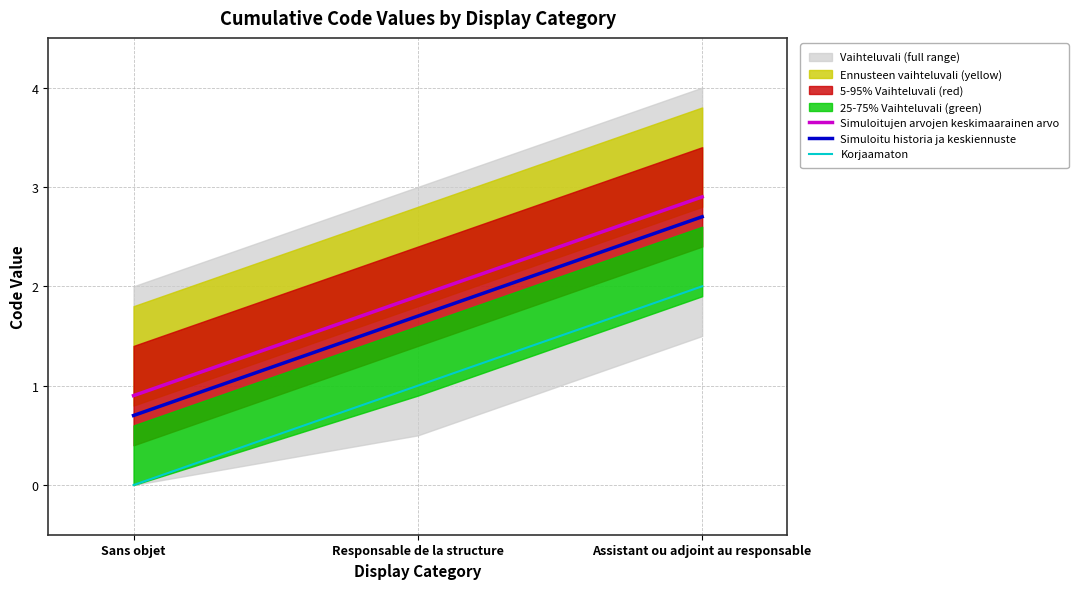

What is the label of the 1st point from the right?

Assistant ou adjoint au responsable